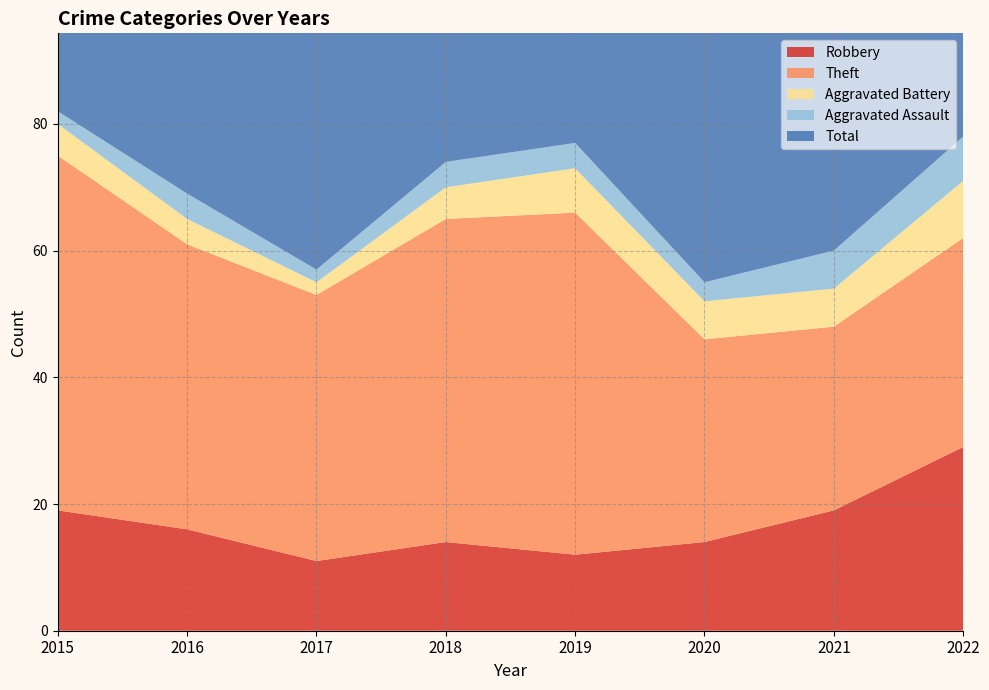

Reading left to right, extract all data points from this chart.

Robbery: 19	16	11	14	12	14	19	29
Theft: 56	45	42	51	54	32	29	33
Aggravated Battery: 5	4	2	5	7	6	6	9
Aggravated Assault: 2	4	2	4	4	3	6	7
Total: 82	70	59	74	77	56	60	80